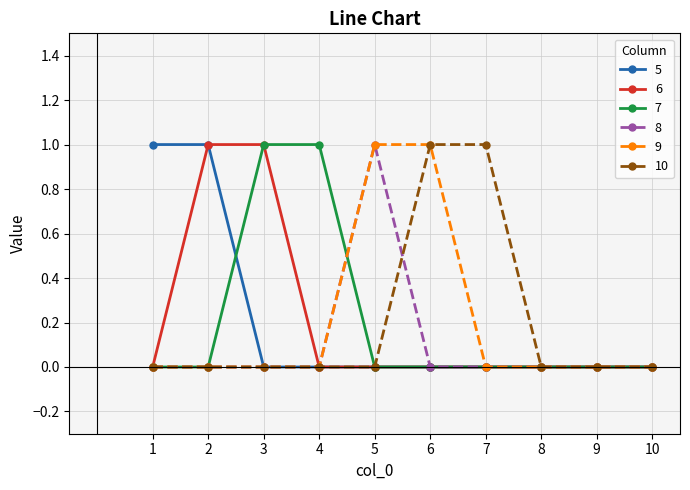

True or false: 7 has a value of 0 at 6.

True